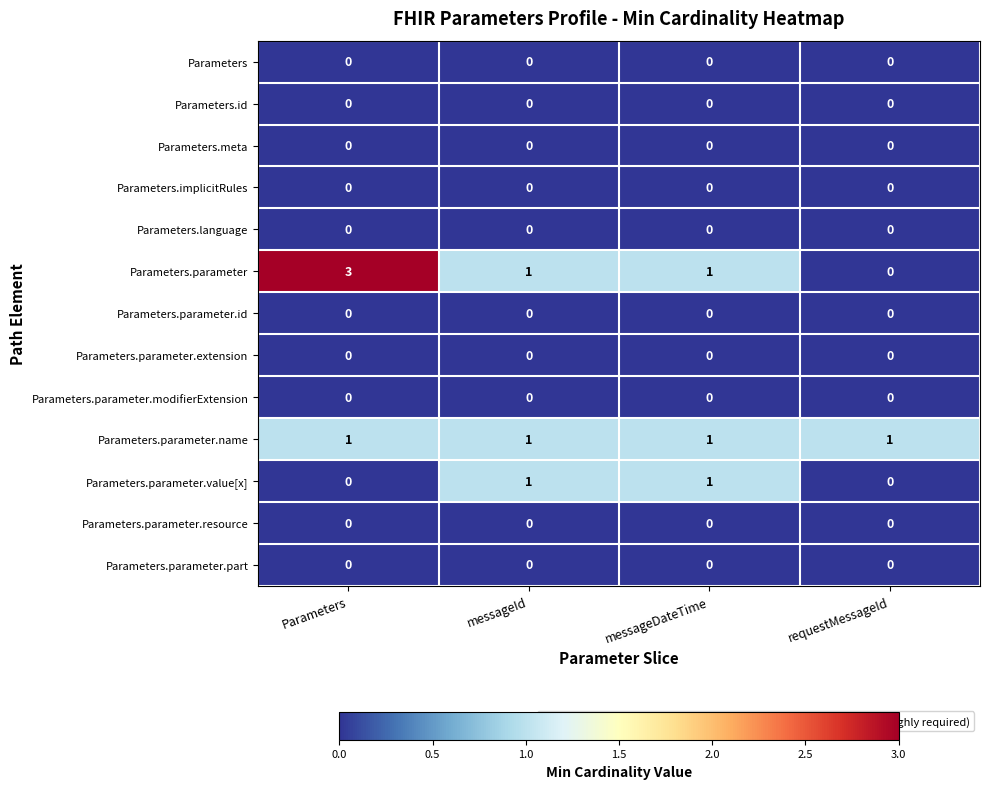

The Parameters.implicitRules series shows 0 at messageId. True or false?

True